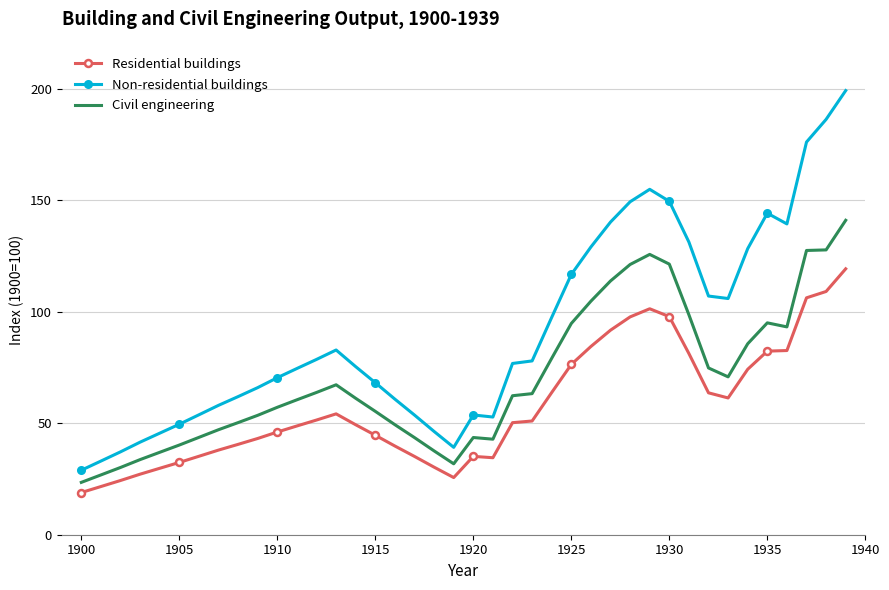

Which series has the largest total across all categories?

Non-residential buildings